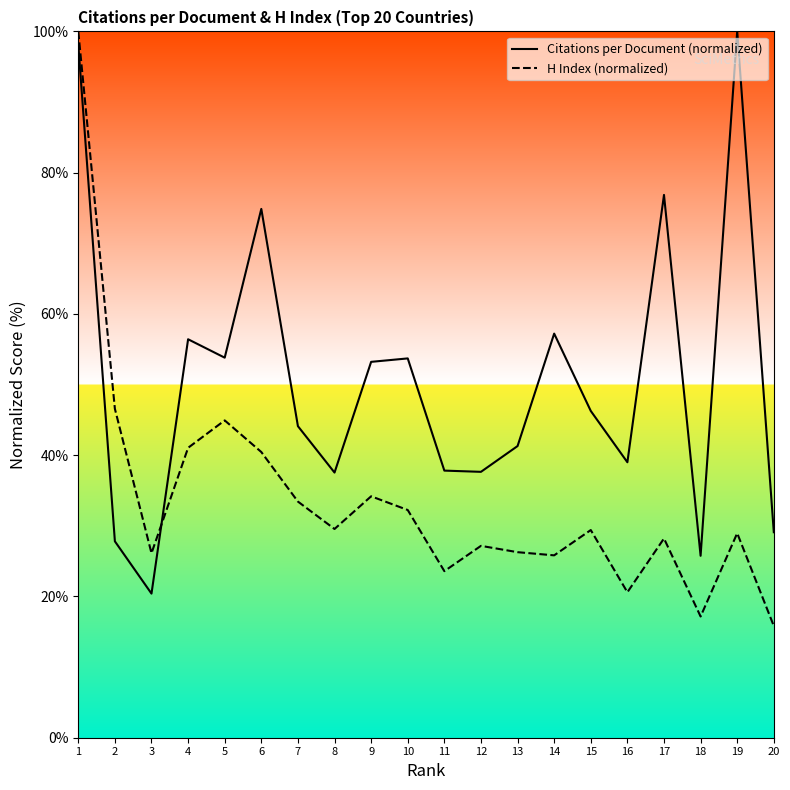

How many lines are shown in the chart?

2